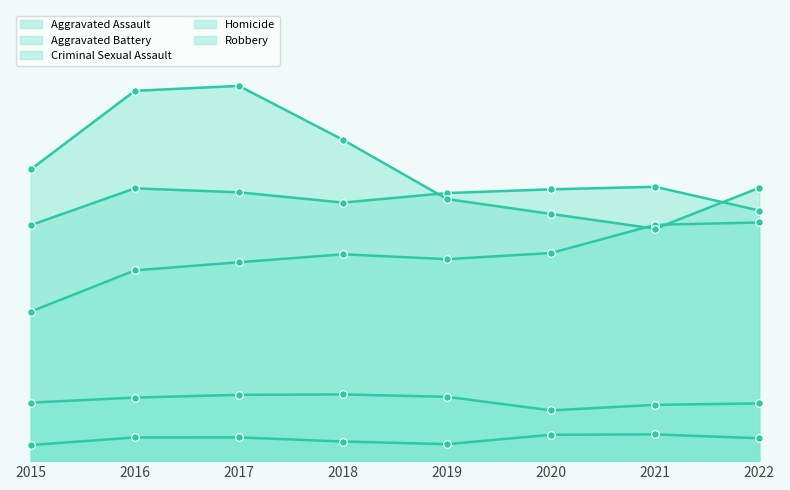

Which series has the widest spread of Y values?

Robbery